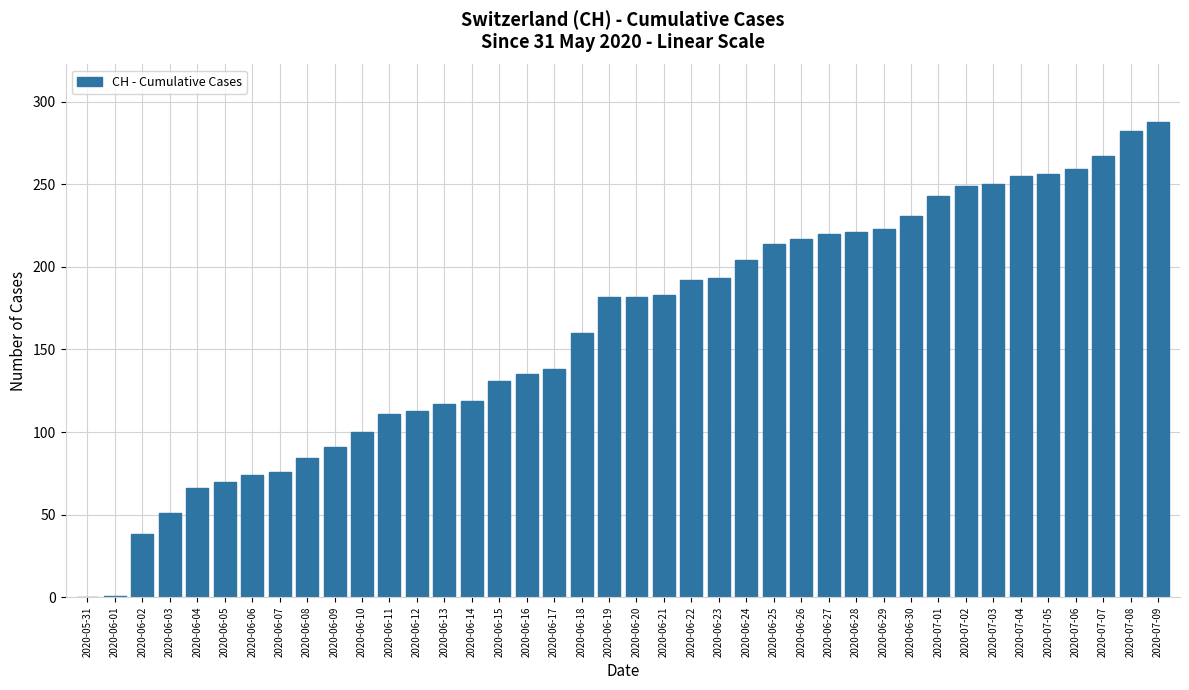

At which label is the value closest to 144?

2020-06-17